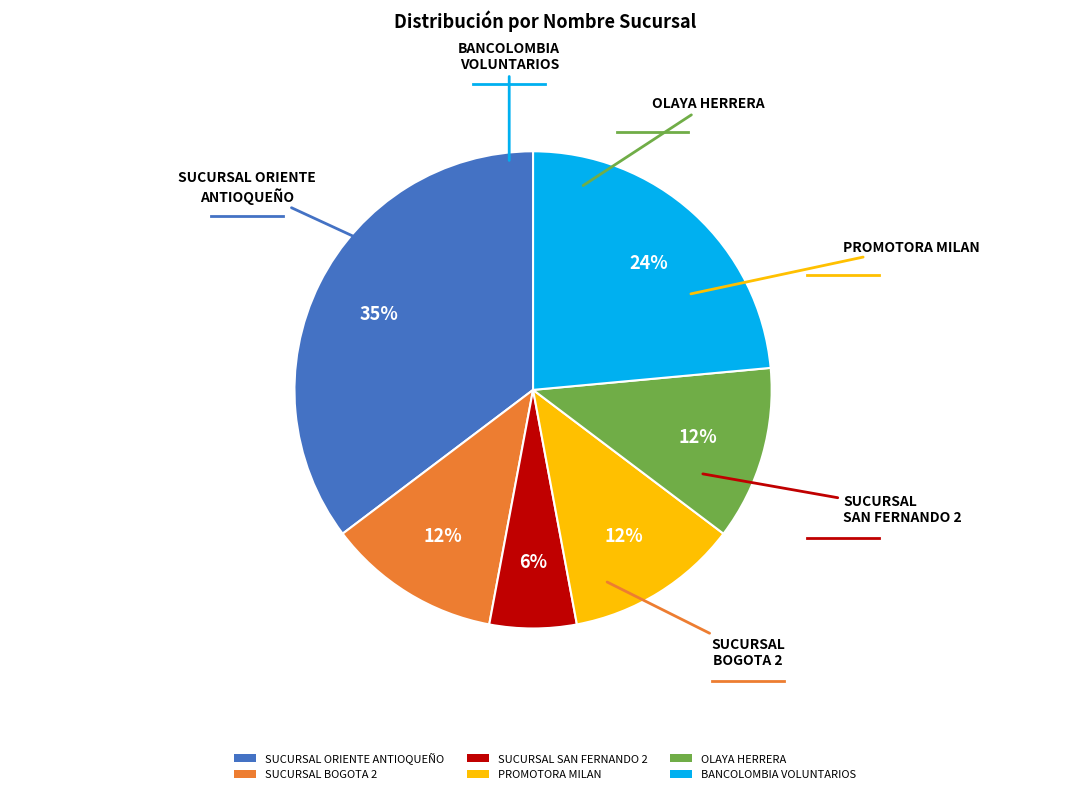

Which category has the biggest portion of the pie?

SUCURSAL ORIENTE ANTIOQUEÑO